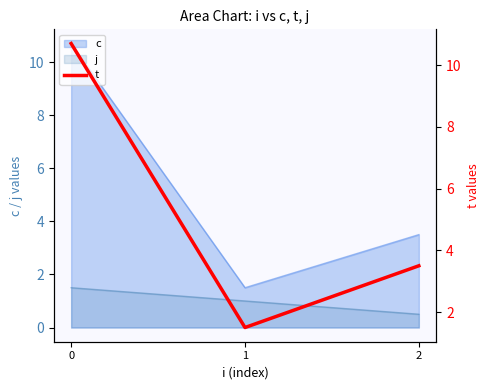

What is the value of the 2nd point from the left?

1.5